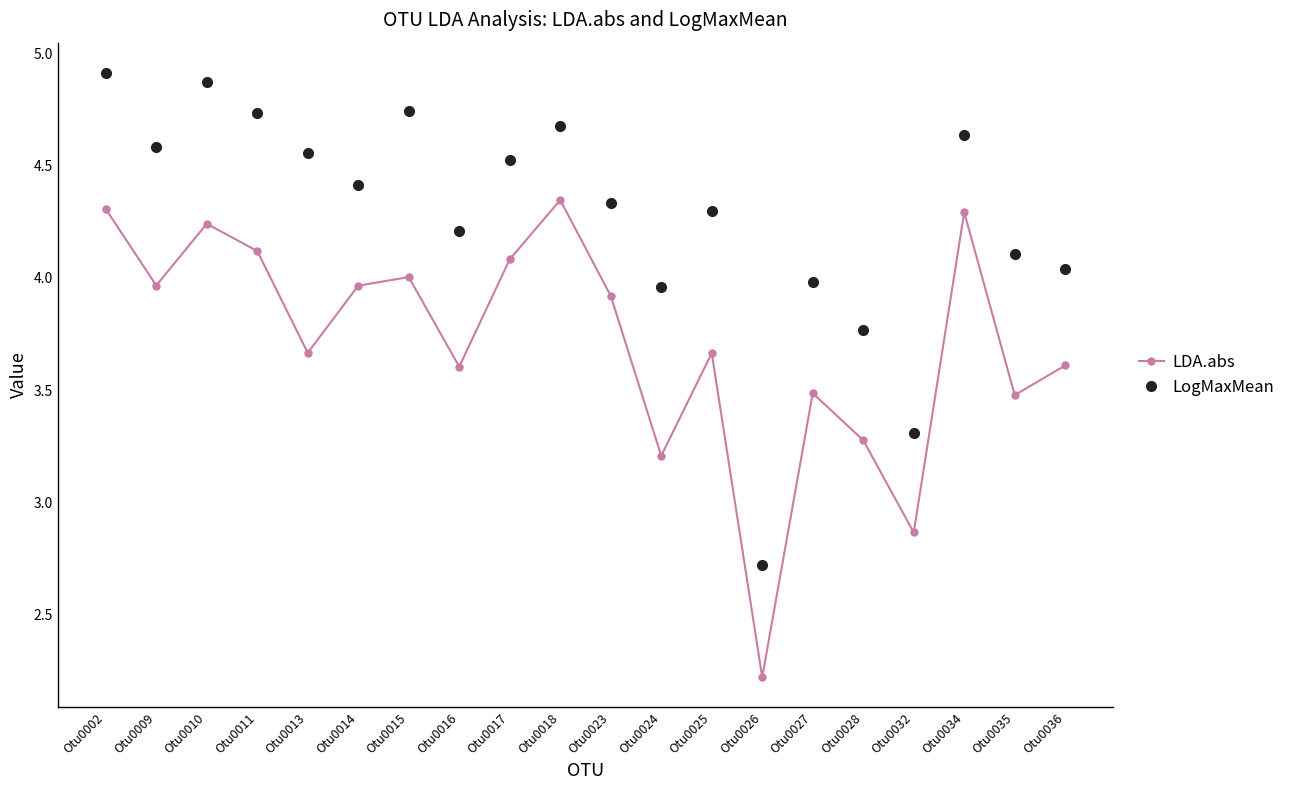

What are all the series names shown in the legend?

LDA.abs, LogMaxMean